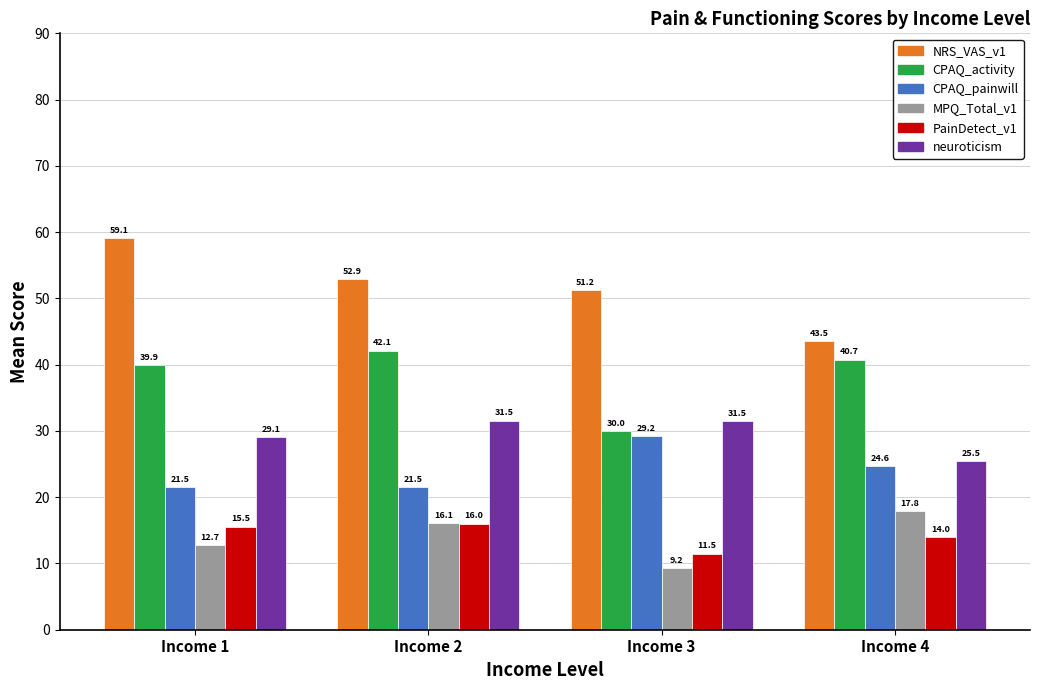

Which series has the largest total across all categories?

NRS_VAS_v1